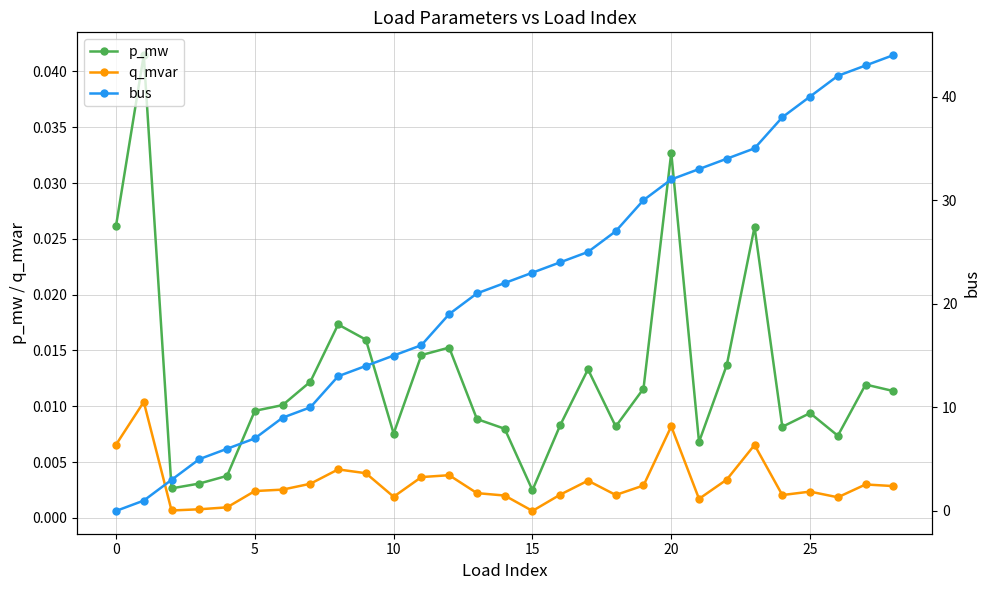

What is the value of the bus point at the 26th from the left?

9.0